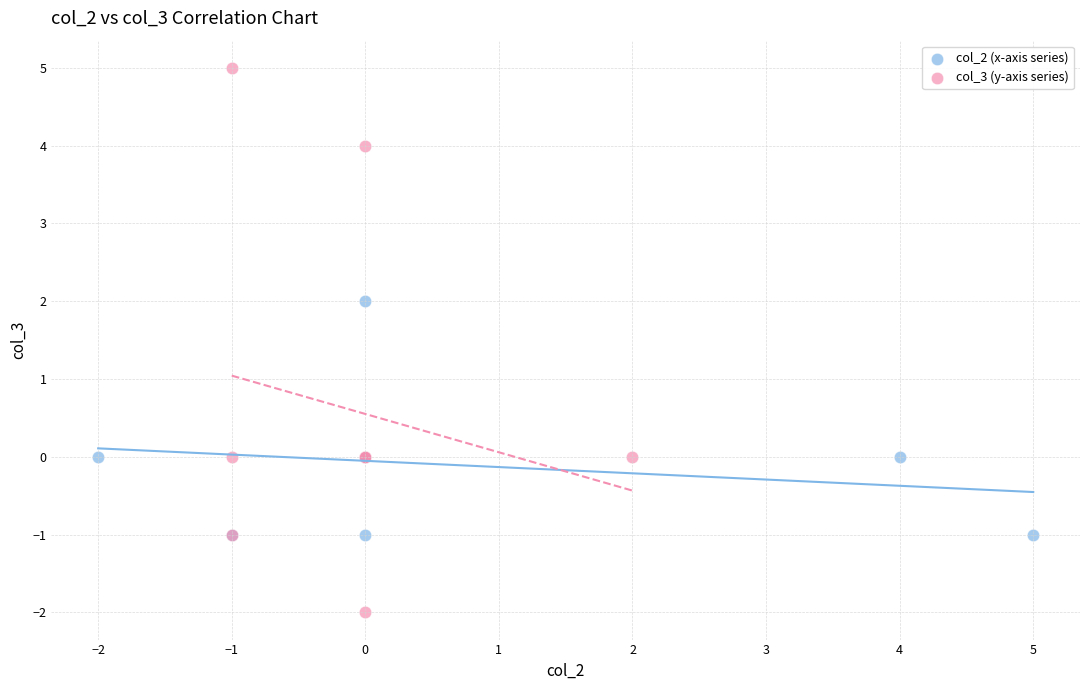

Which series reaches the maximum Y coordinate?

col_3 (y-axis series)